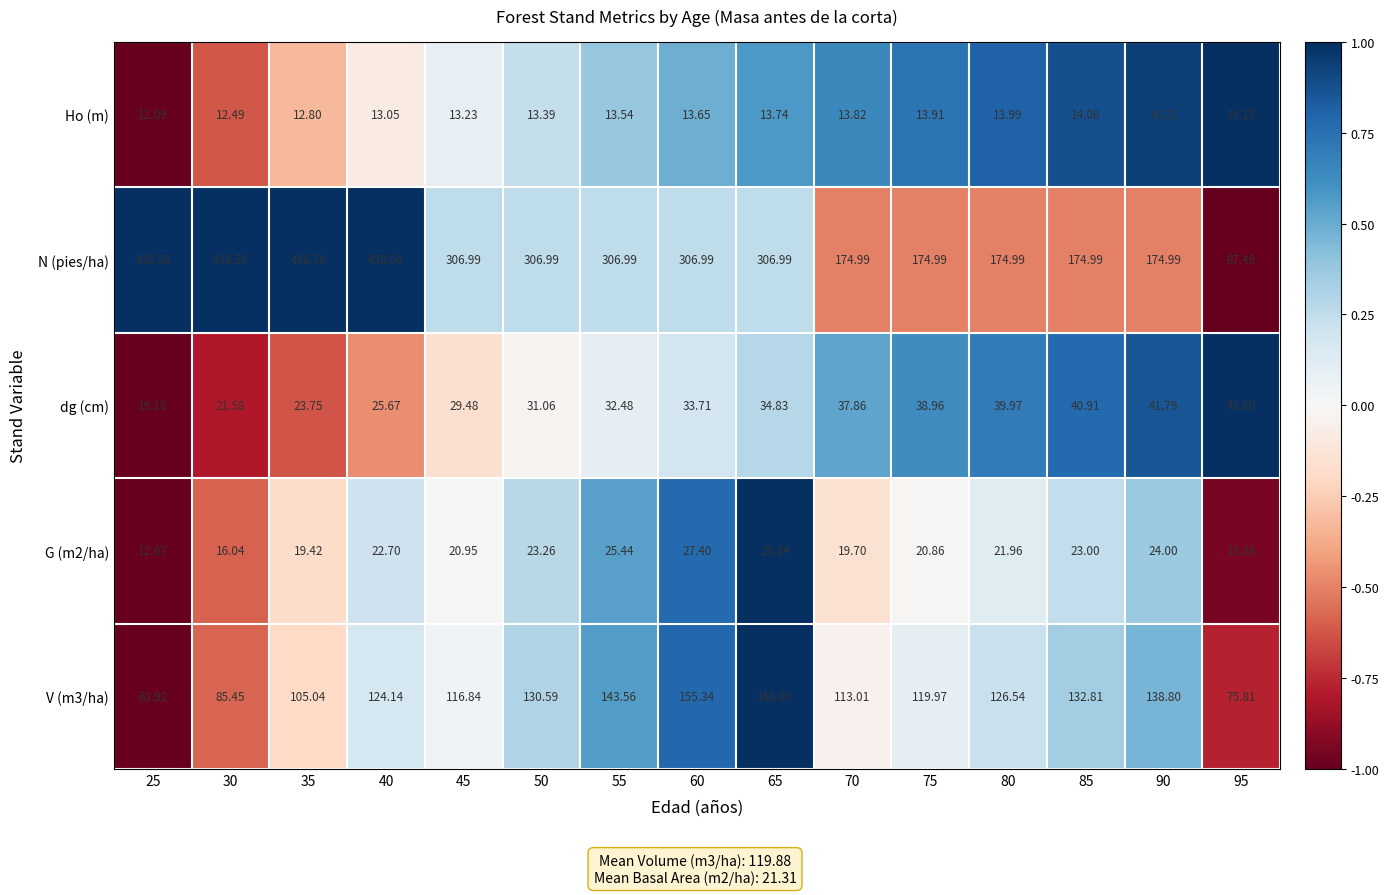

At which category is the sum across all series the highest?

40